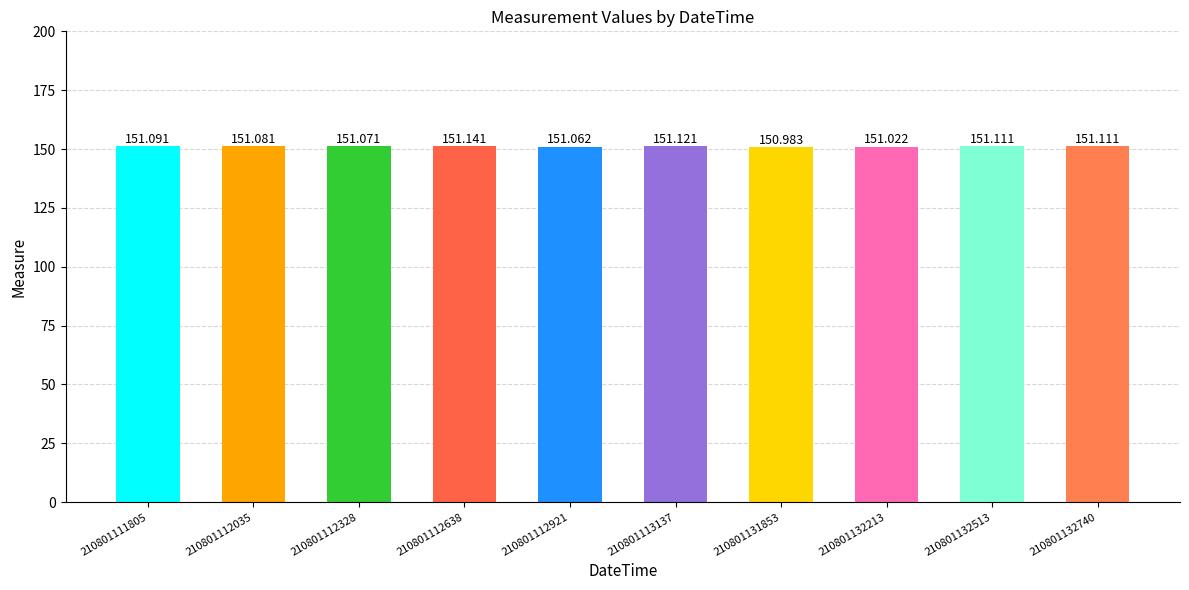

Rank the categories by value from highest to lowest.

210801112638, 210801113137, 210801132513, 210801132740, 210801111805, 210801112035, 210801112328, 210801112921, 210801132213, 210801131853